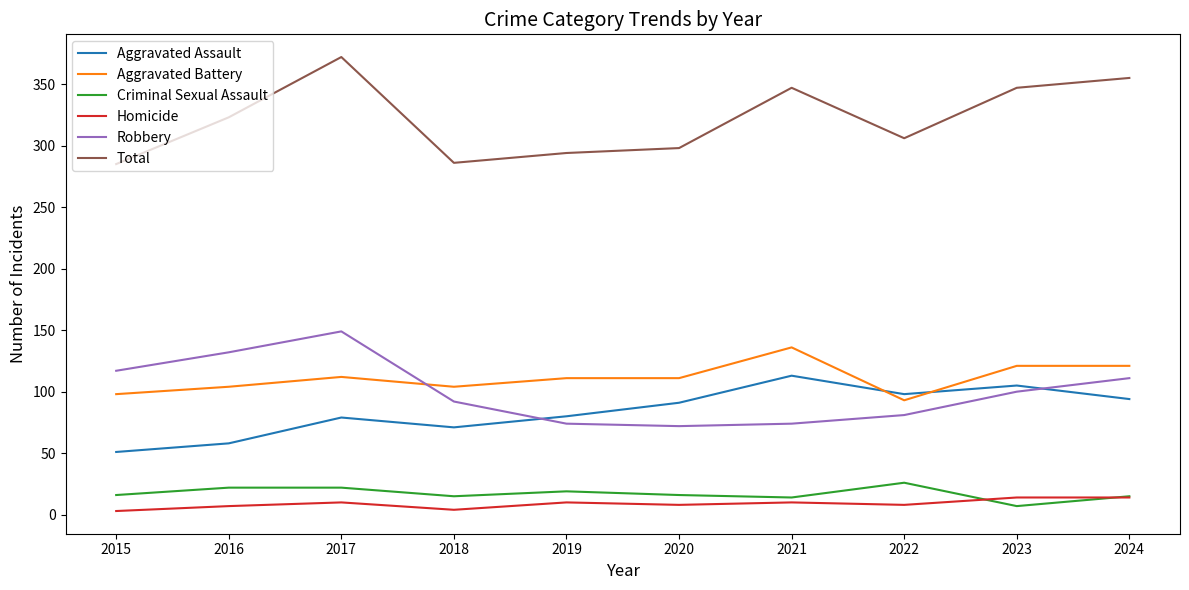

True or false: Total has a value of 286 at 2018.

True